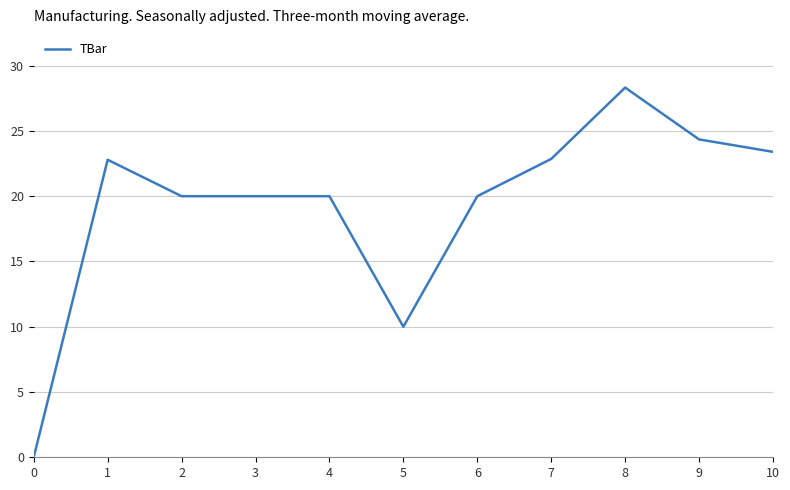

Where does the data first go above 20?

1